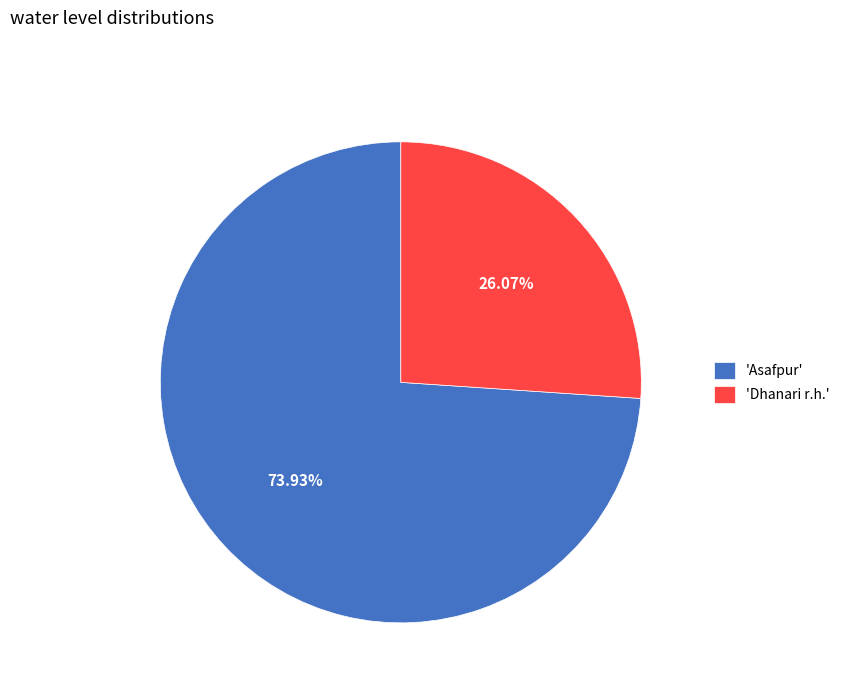

Which has a higher value, 'Asafpur' or 'Dhanari r.h.'?

'Asafpur'